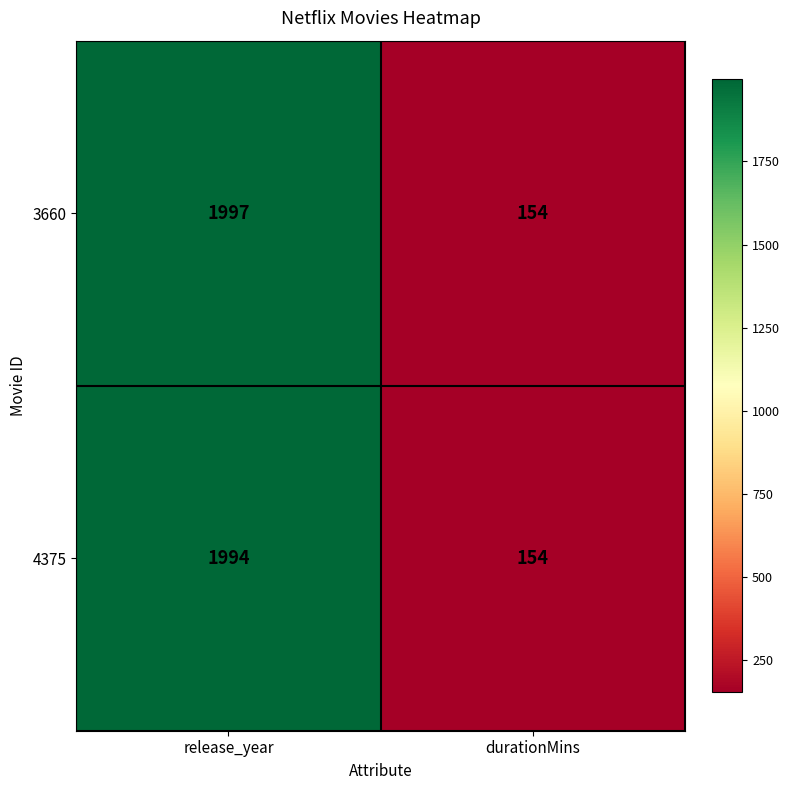

The value of 4375 at durationMins is 154. True or false?

True